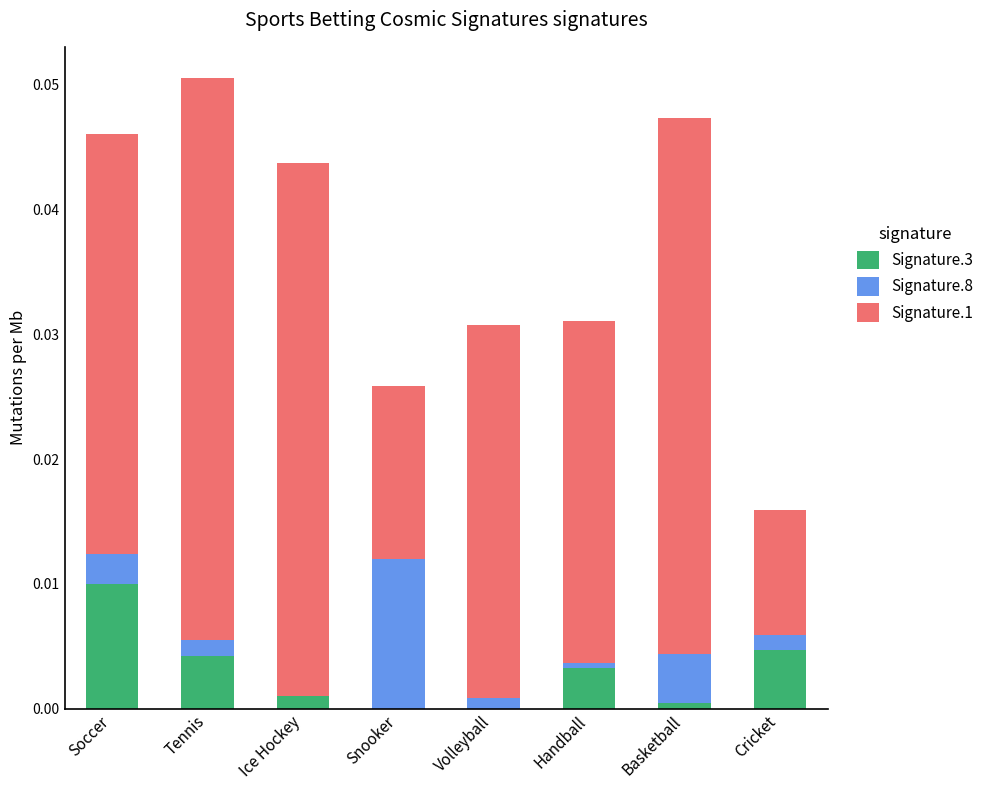

Are the bars grouped side by side (vs. stacked)?

No